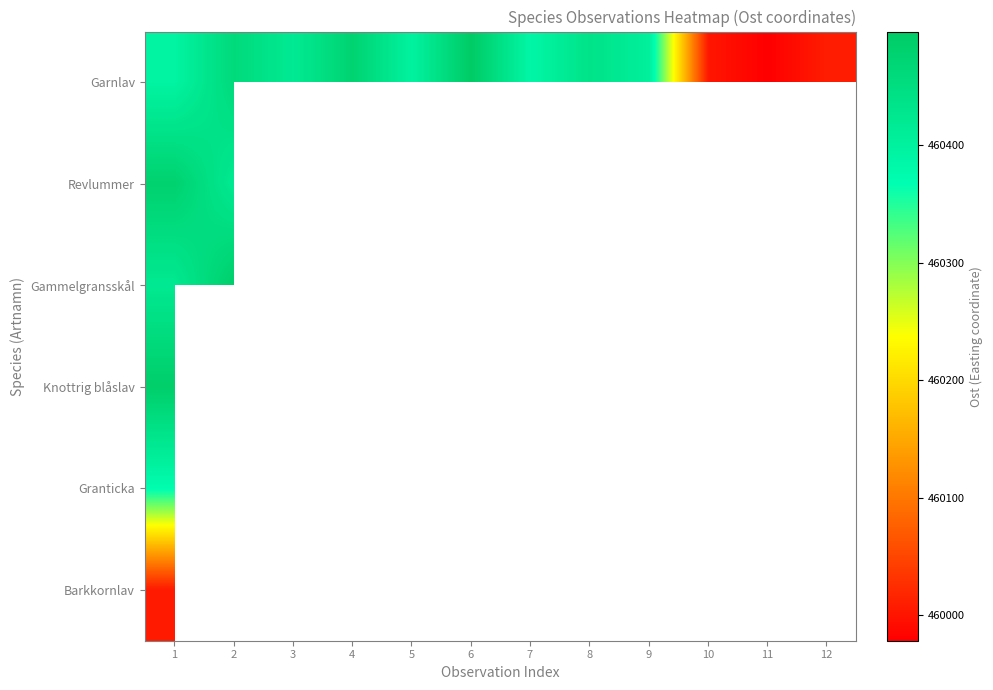

At which category does the chart reach its peak across all series?

6